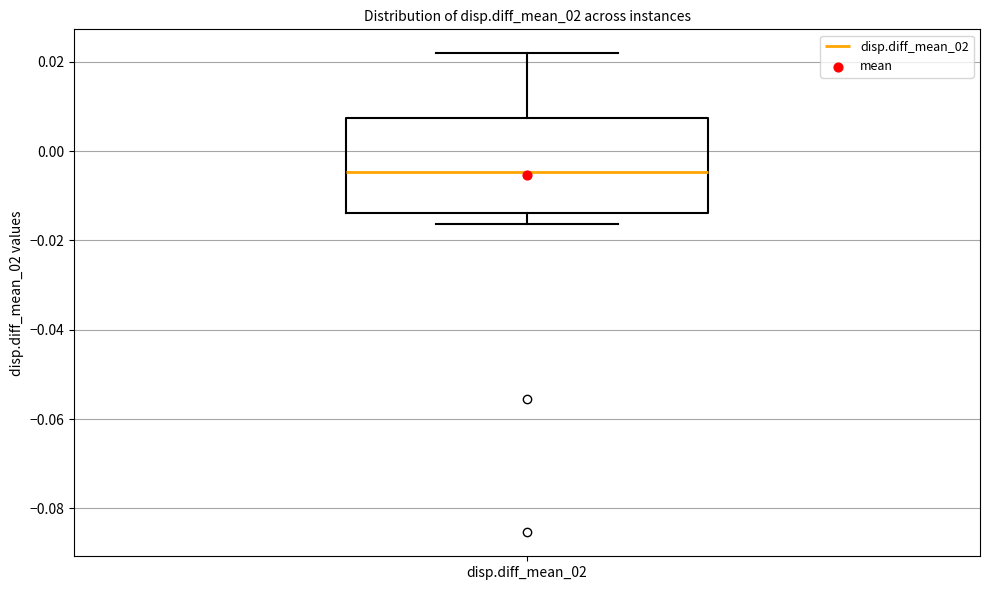

Transcribe this box plot: give where the median line is, the range the box spans, and where the two whiskers end, as read against the y-axis. The values are not printed on the chart, so give them approximately, as read against the axis.

median -0.004, box -0.014 to 0.008, whiskers -0.016 to 0.022